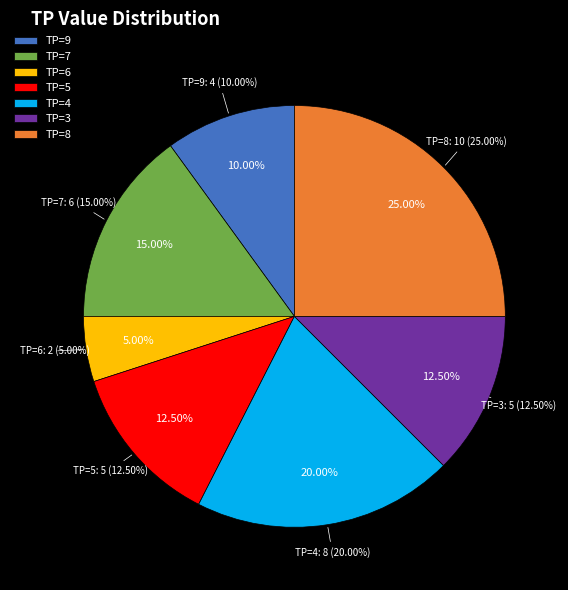

The TP=4 slice represents 13% of the pie. True or false?

False